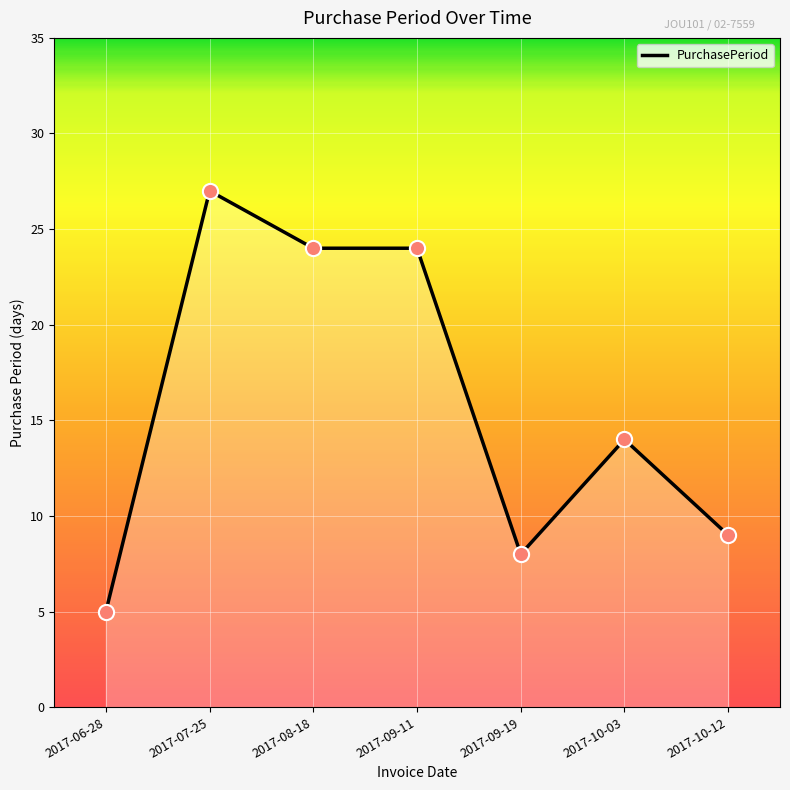

Which has a higher value, 2017-09-11 or 2017-10-12?

2017-09-11